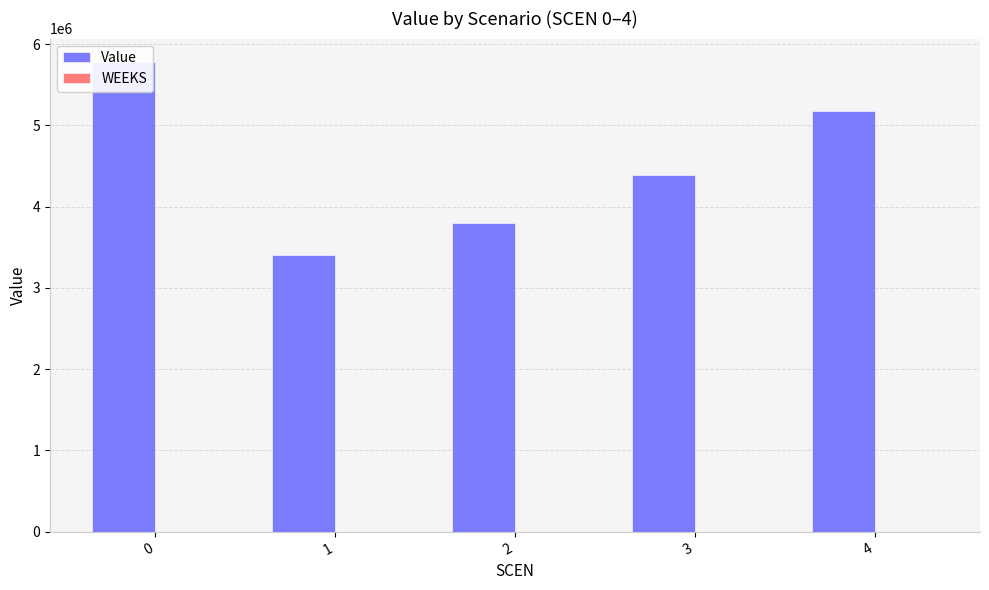

What is the difference between the highest and lowest values at 1?

3407726.9